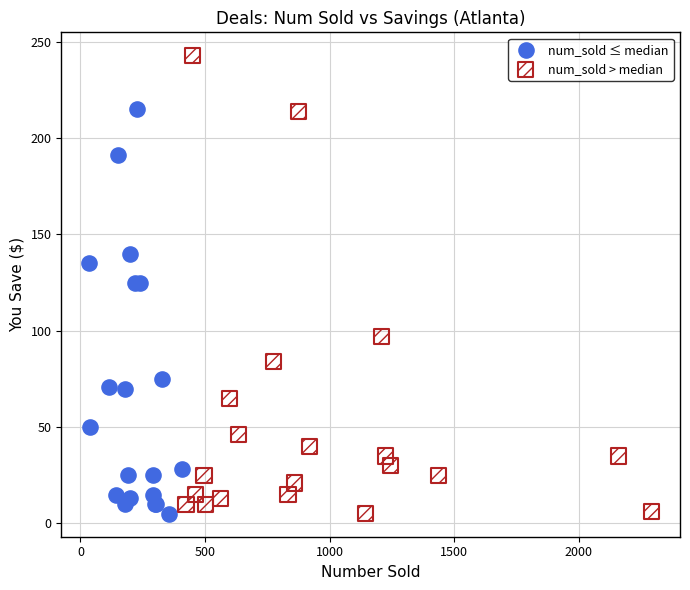

What are all the series names shown in the legend?

num_sold ≤ median, num_sold > median